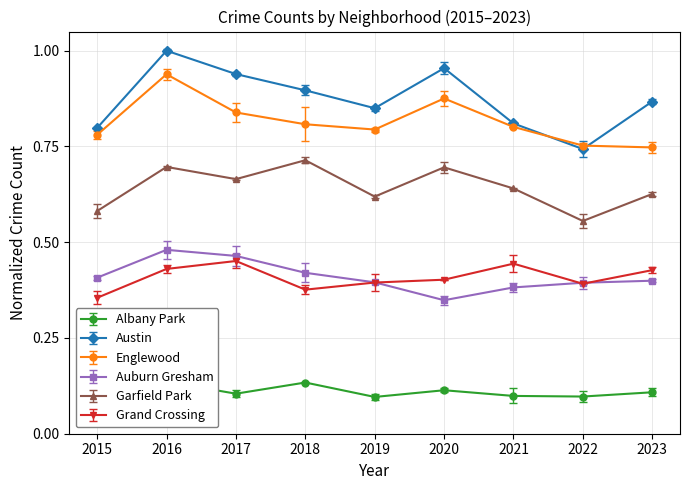

True or false: Austin and Auburn Gresham intersect in this chart.

False